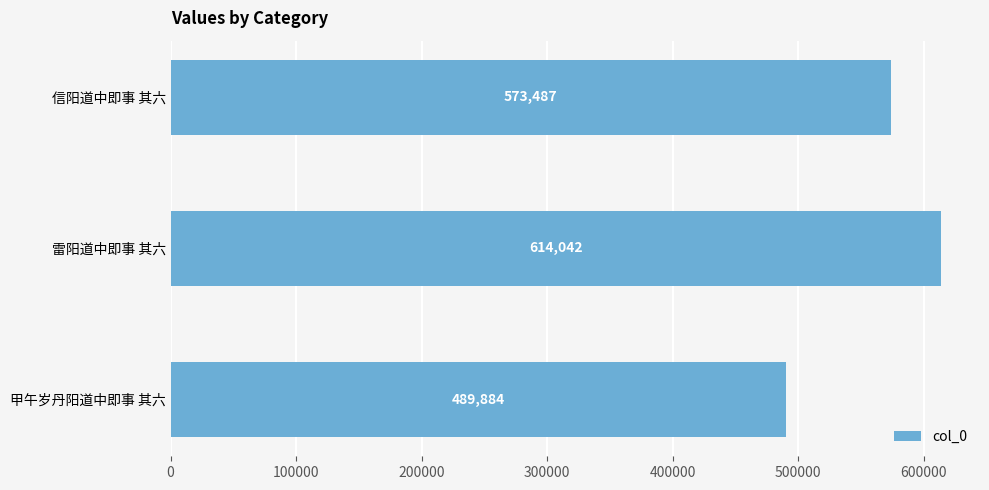

List the labels in order of value, largest first.

雷阳道中即事 其六, 信阳道中即事 其六, 甲午岁丹阳道中即事 其六